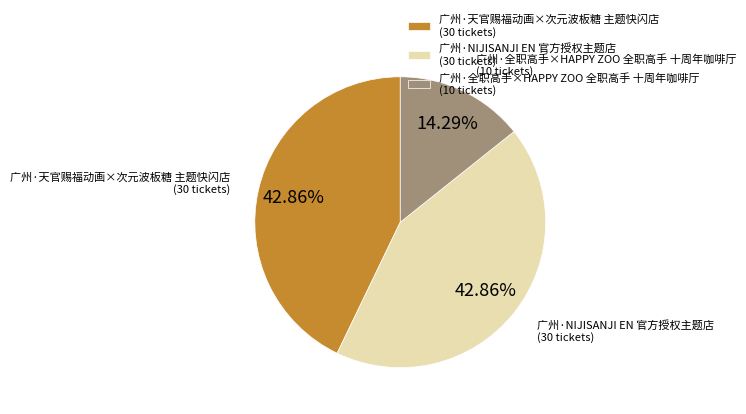

To the nearest percent, what percentage of the pie is 广州·NIJISANJI EN 官方授权主题店?

43%